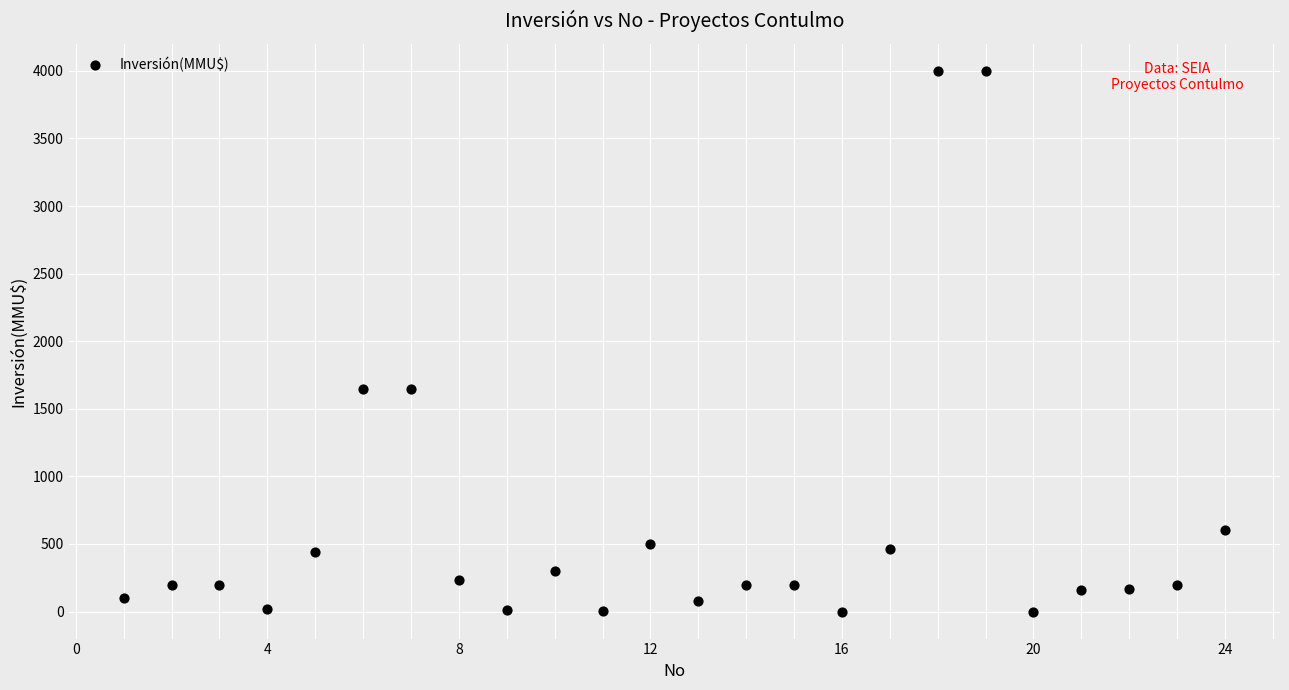

What is the range of X values (max minus min)?

23